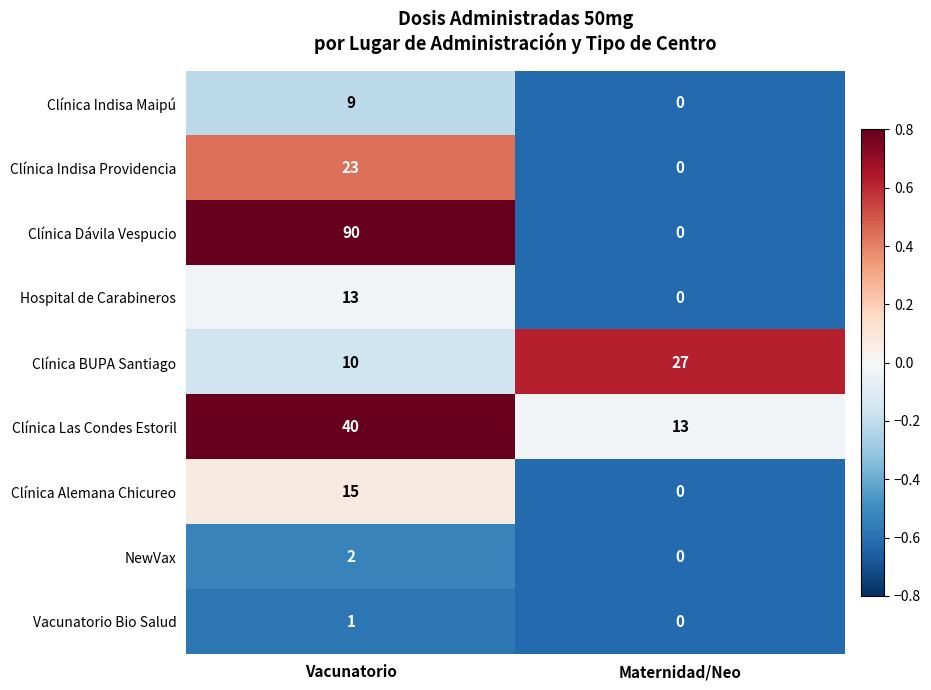

Reading left to right, extract all data points from this chart.

Clínica Indisa Maipú: Vacunatorio=9	Maternidad/Neo=0
Clínica Indisa Providencia: Vacunatorio=23	Maternidad/Neo=0
Clínica Dávila Vespucio: Vacunatorio=90	Maternidad/Neo=0
Hospital de Carabineros: Vacunatorio=13	Maternidad/Neo=0
Clínica BUPA Santiago: Vacunatorio=10	Maternidad/Neo=27
Clínica Las Condes Estoril: Vacunatorio=40	Maternidad/Neo=13
Clínica Alemana Chicureo: Vacunatorio=15	Maternidad/Neo=0
NewVax: Vacunatorio=2	Maternidad/Neo=0
Vacunatorio Bio Salud: Vacunatorio=1	Maternidad/Neo=0